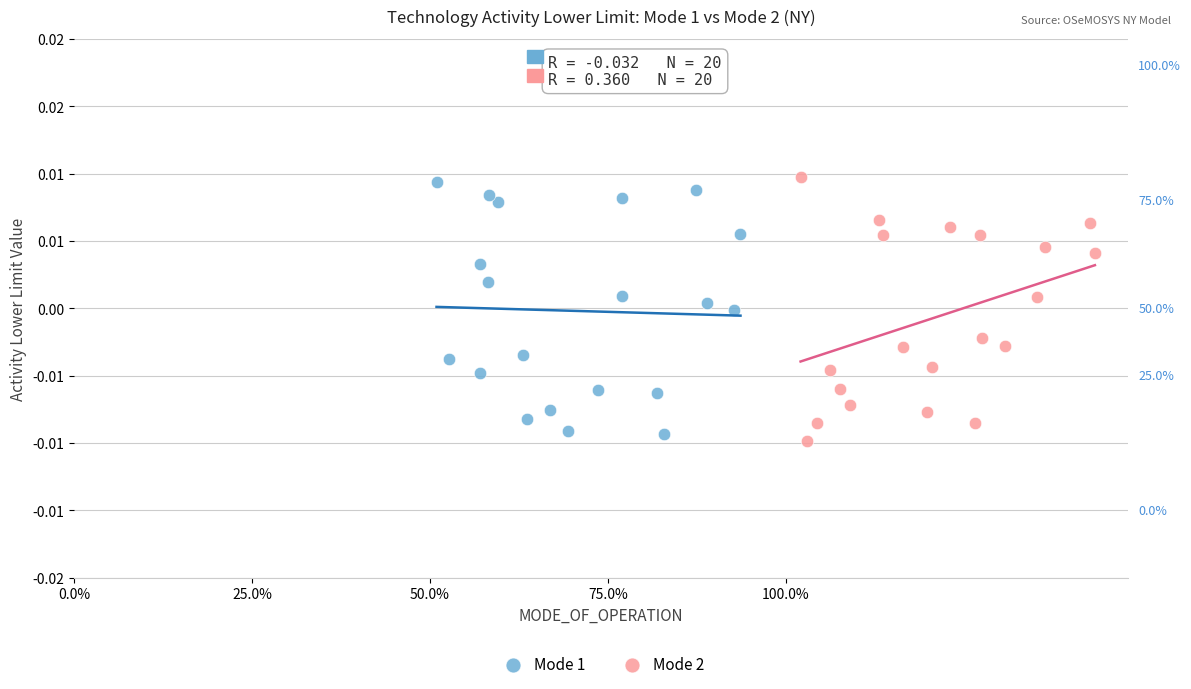

Which series has the widest spread of Y values?

Mode 2